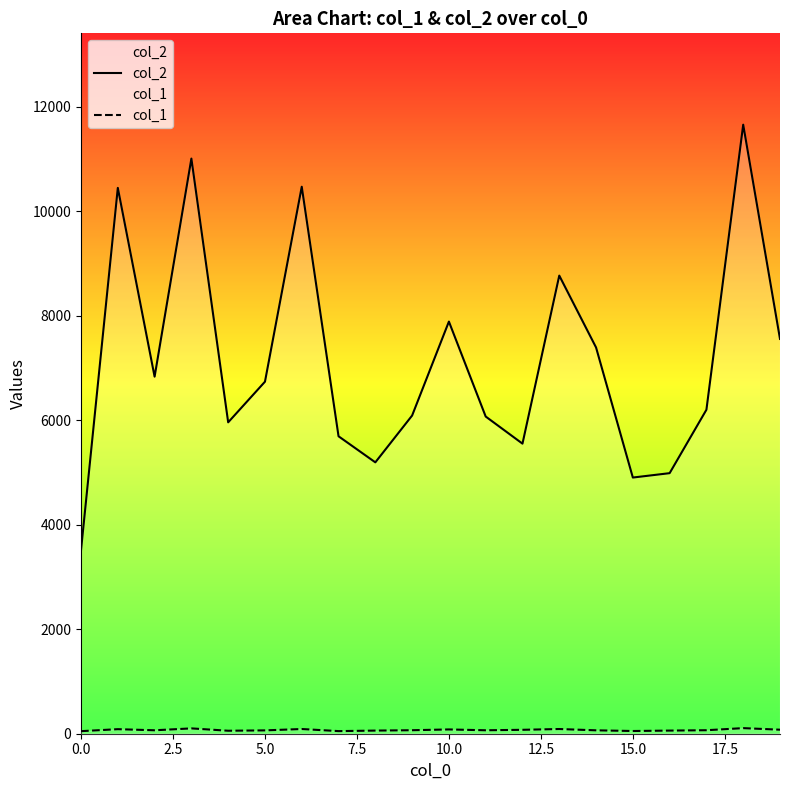

At 16, list the series in order from smallest to largest.

col_1, col_2